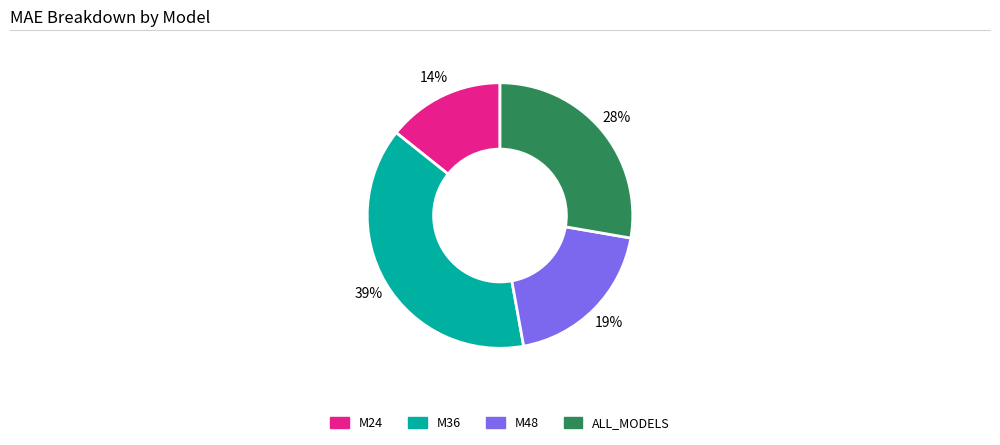

True or false: M48 accounts for 31% of the total.

False